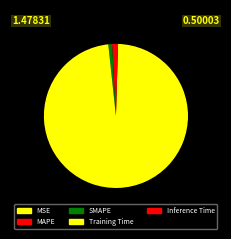

What is the change in value from MSE to Training Time?

+3.9